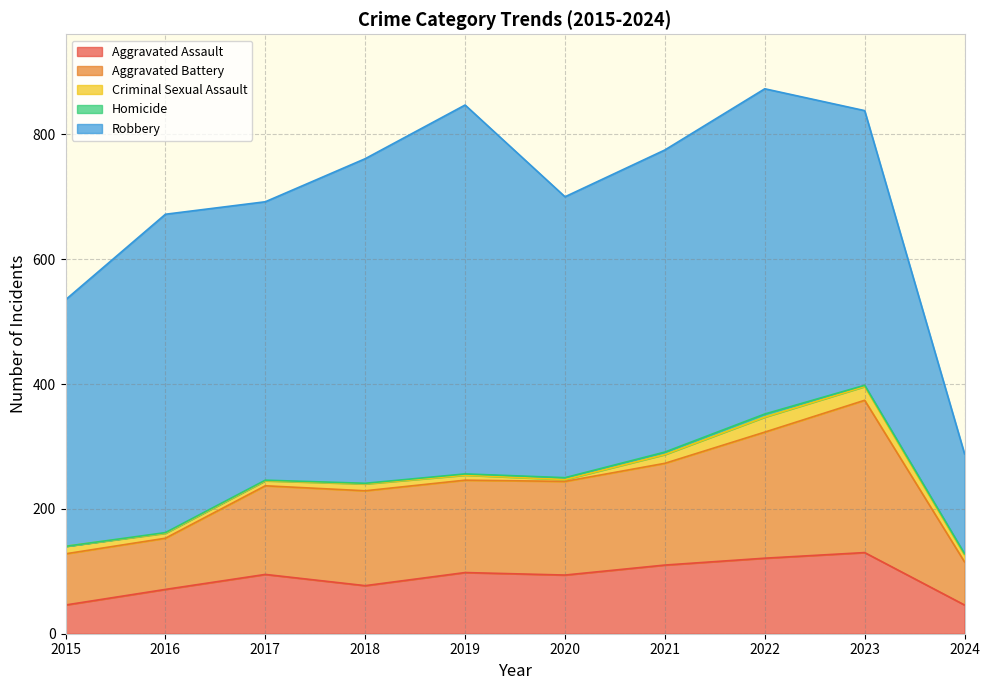

What is the highest value of the Aggravated Assault series?

130